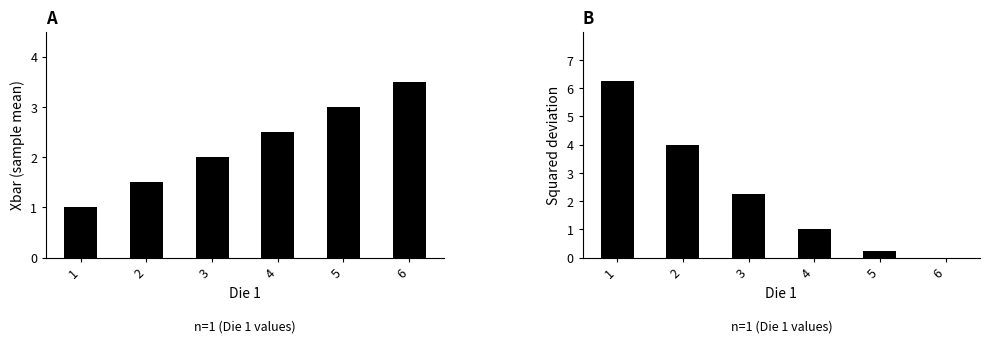

Where does the Squared dev series first go above 2?

1